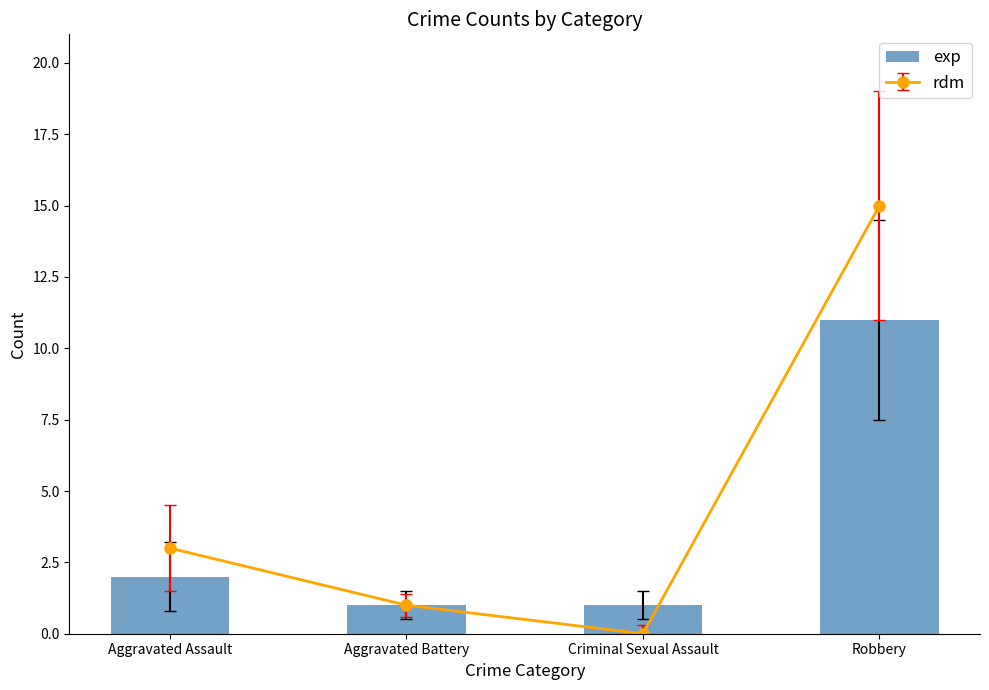

True or false: the data shows 2 at Aggravated Battery.

False